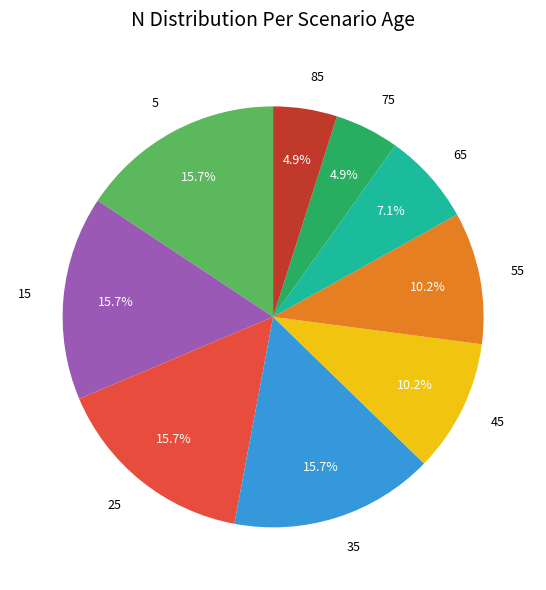

Combined, do 45 and 55 account for over 50%?

No